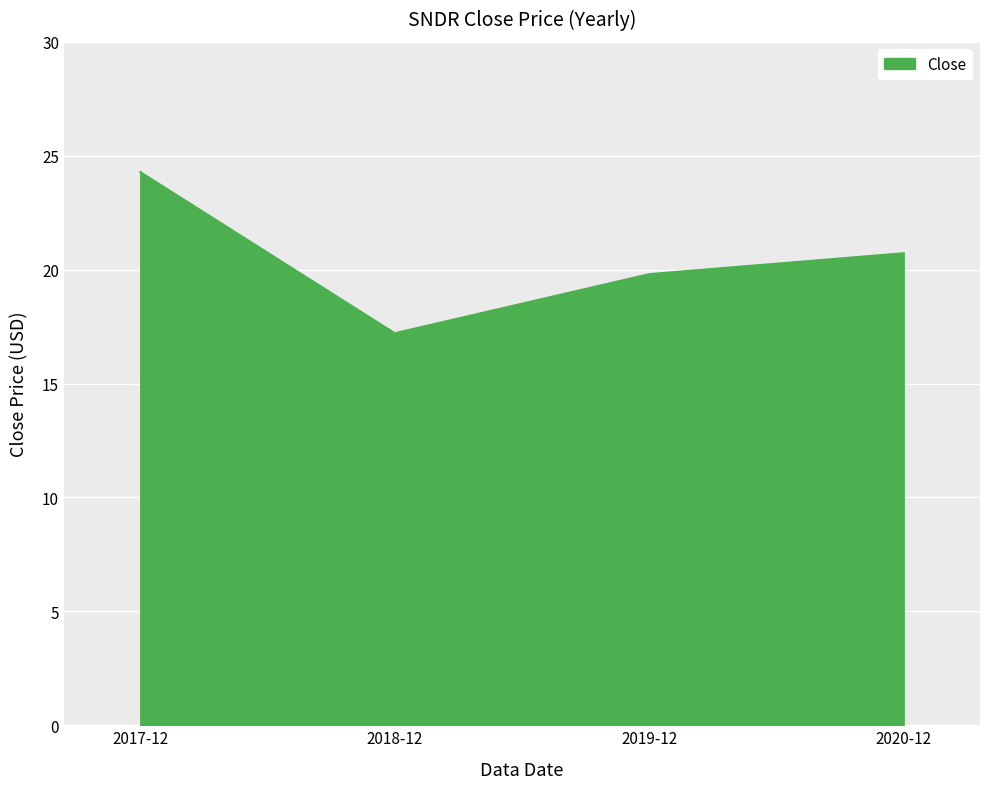

What is the difference between the values at 2018-12 and 2019-12?

2.6